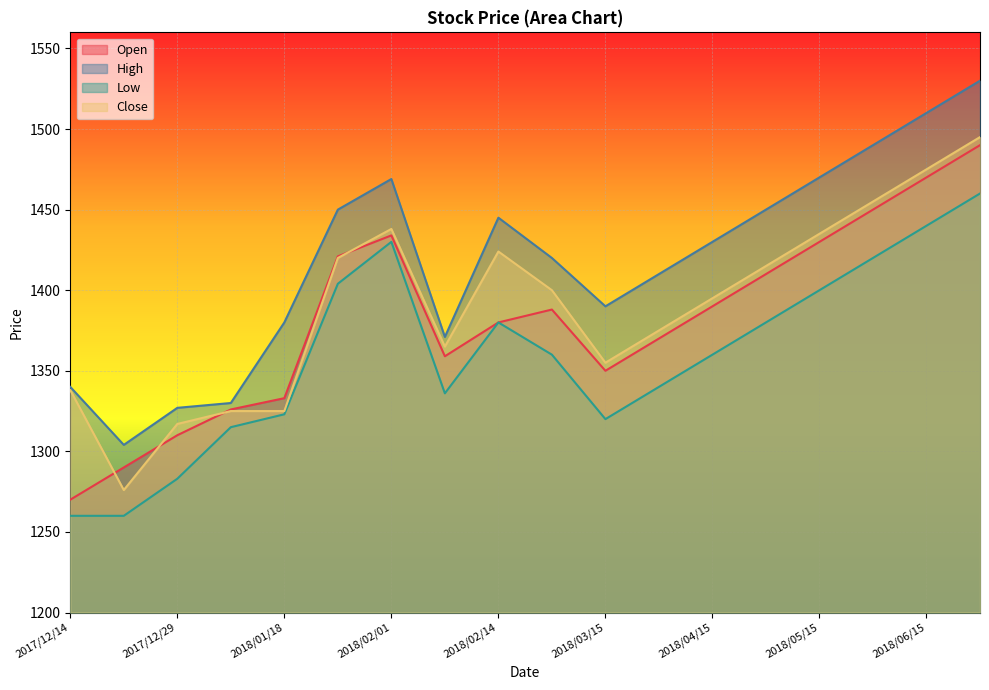

What is the difference between the Close values at 2018/04/15 and 2017/12/22?

119